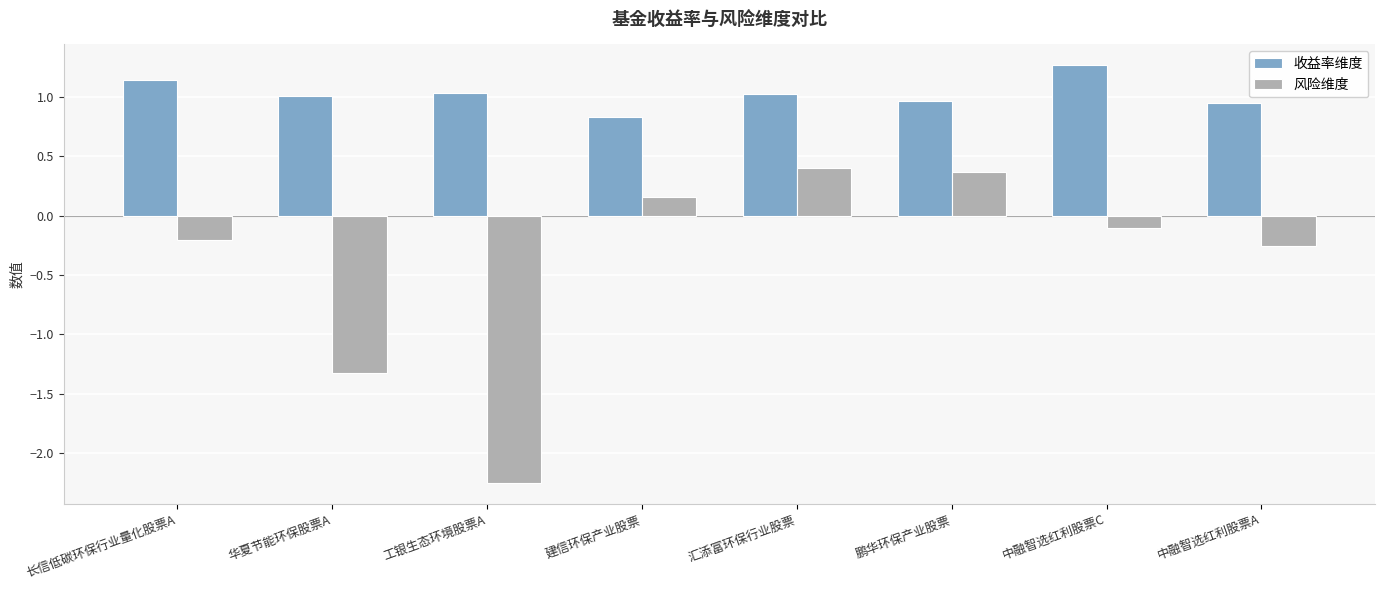

What is the spread (max minus min) of values at 鹏华环保产业股票?

0.6